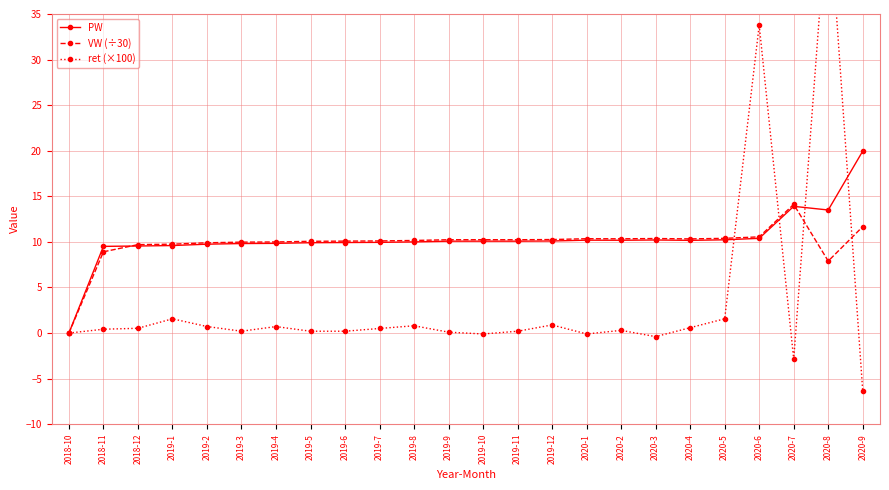

At 2019-1, list the series in order from smallest to largest.

ret (×100), PW, VW (÷30)